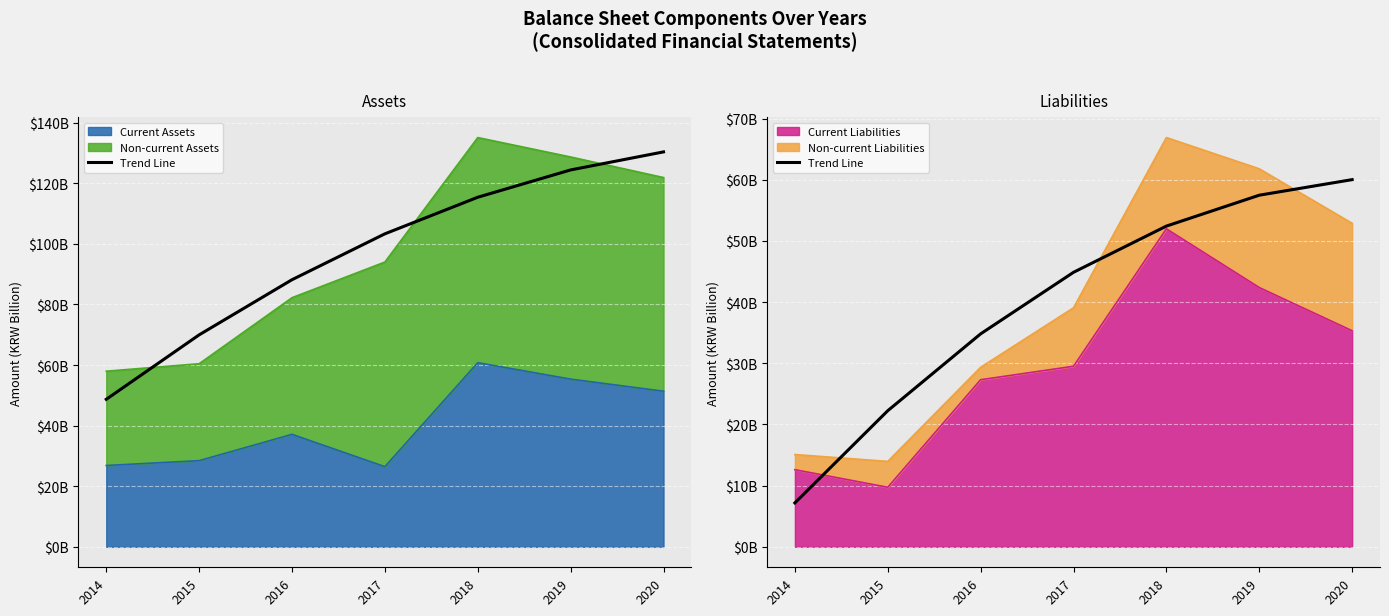

What is the ratio of the value at 2017 to the value at 2015?

2.0